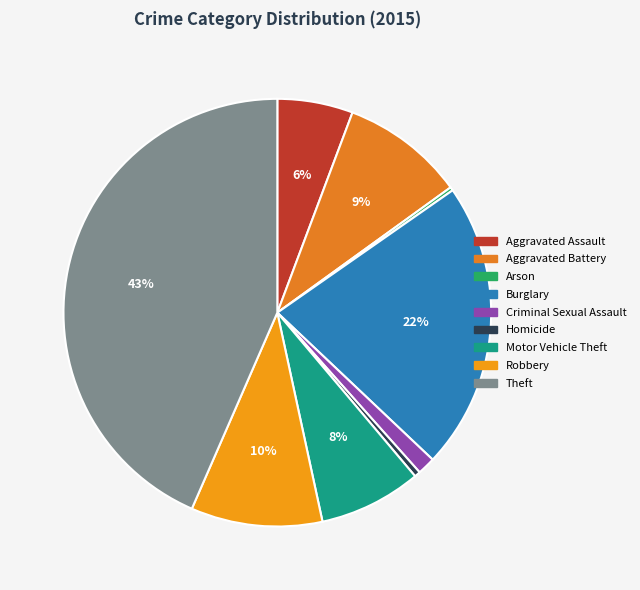

Does Aggravated Assault account for over 50% of the chart?

No